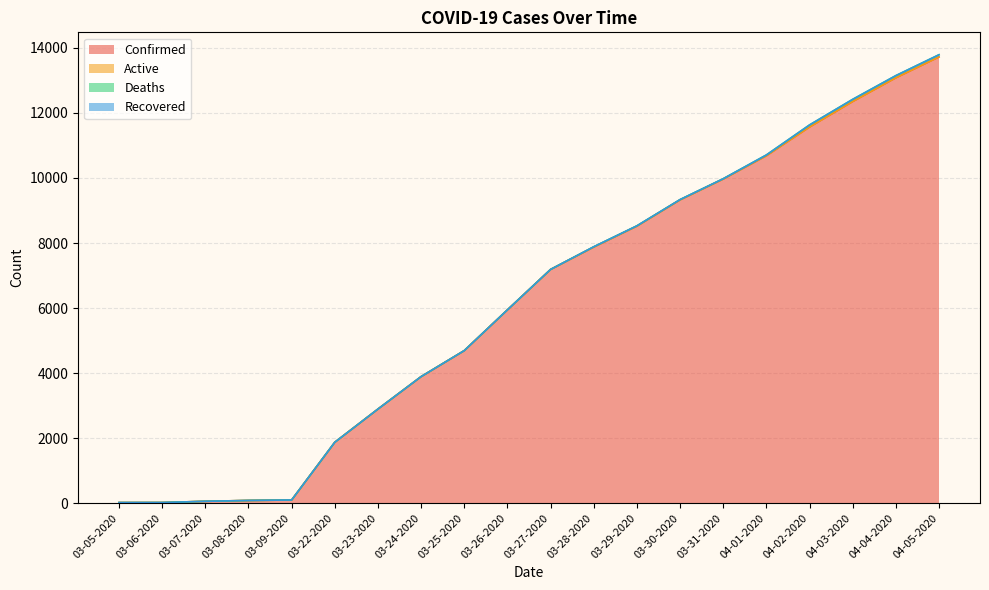

What is the difference between the maximum and minimum values in the Deaths series?

67